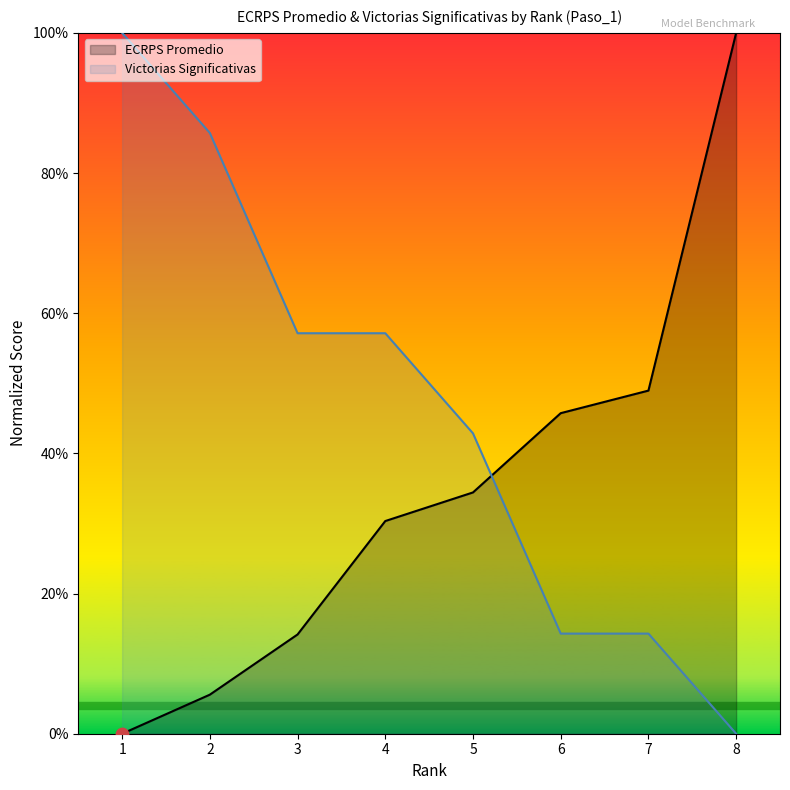

Which series contains the lowest Y value?

ECRPS Promedio